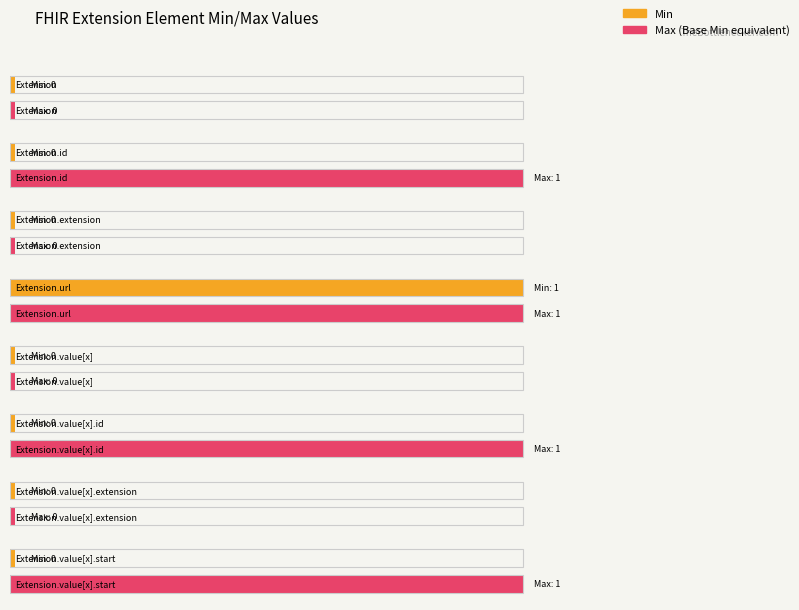

What is the label of the 6th bar from the left?

Extension.value[x].id